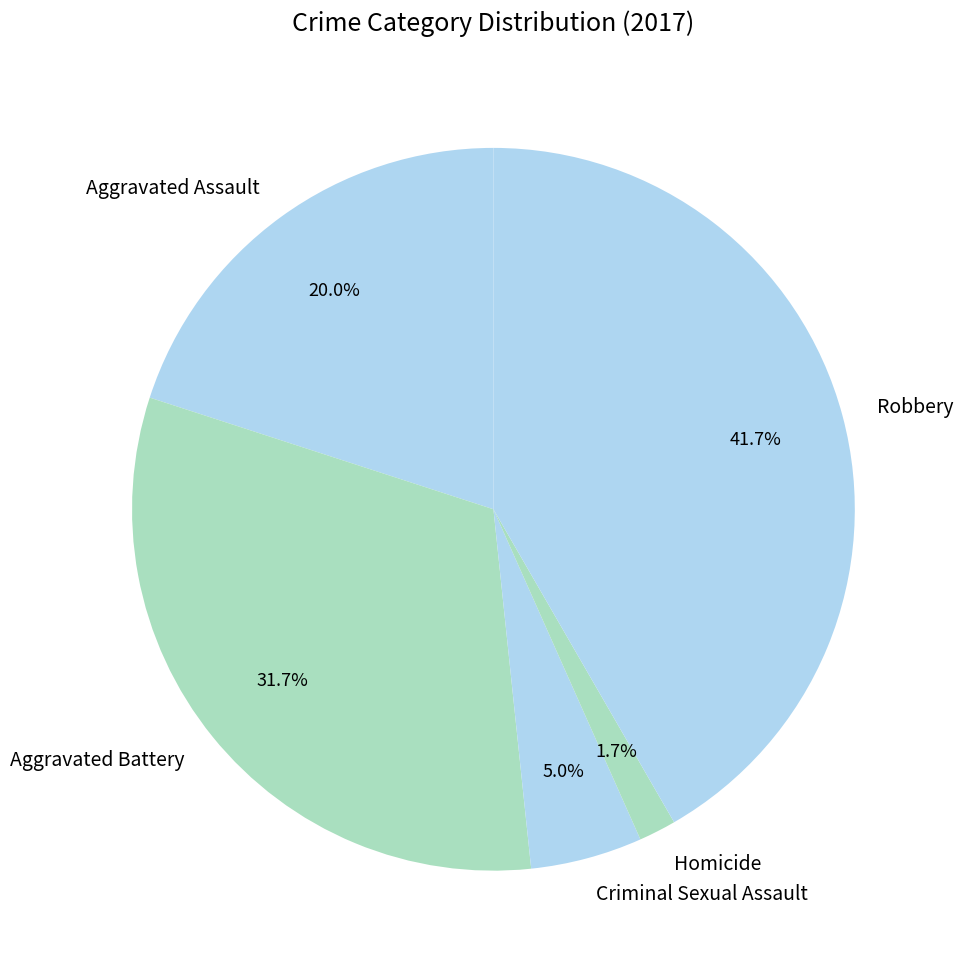

Rank the categories by value from highest to lowest.

Robbery, Aggravated Battery, Aggravated Assault, Criminal Sexual Assault, Homicide